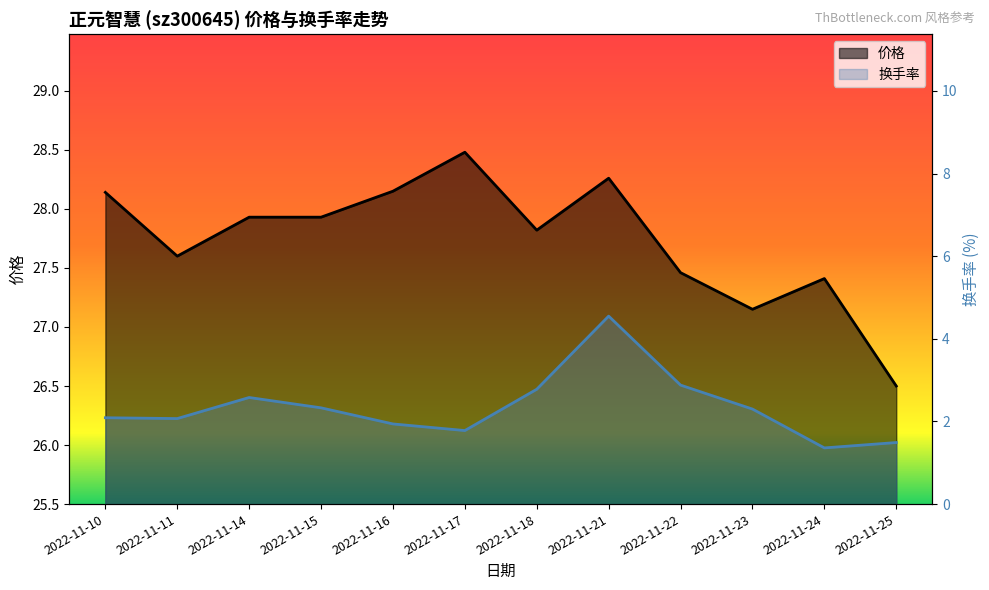

Where does the 换手率 series first go above 2?

2022-11-10